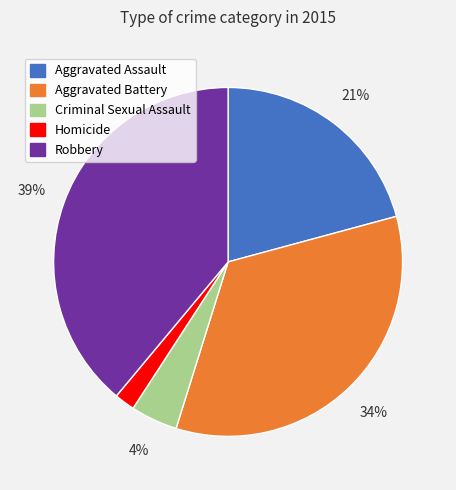

Between Robbery and Aggravated Assault, which is larger?

Robbery